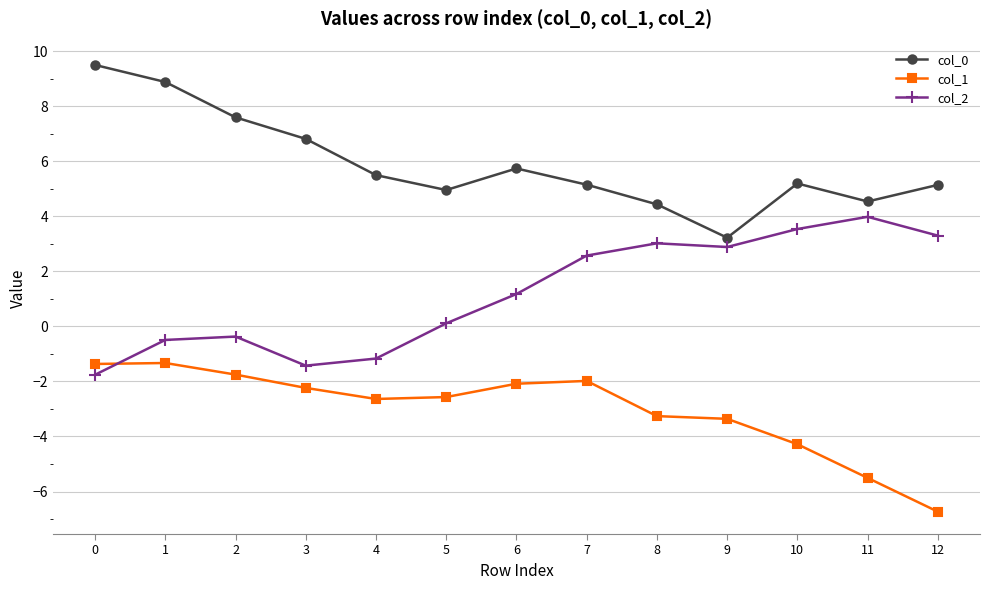

What is the maximum value shown in the chart?

9.5